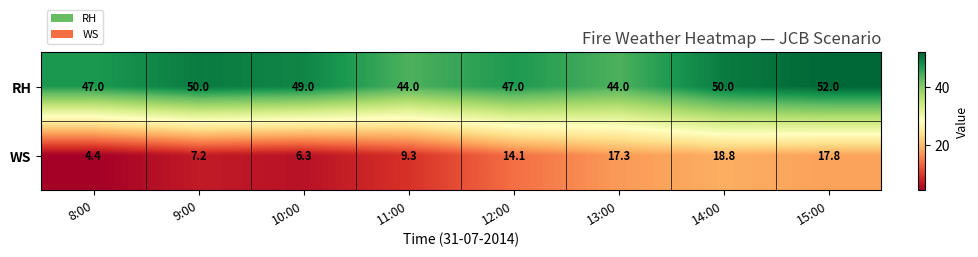

What value does the WS series have at 13:00?

17.3